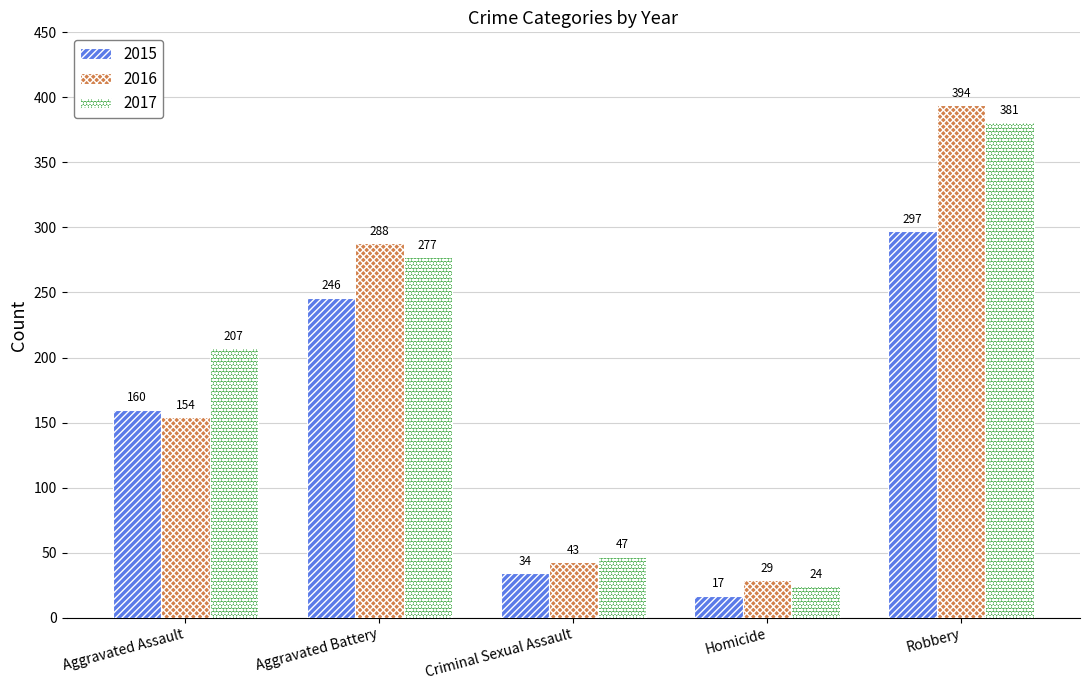

What is the total value across all series at Aggravated Assault?

521